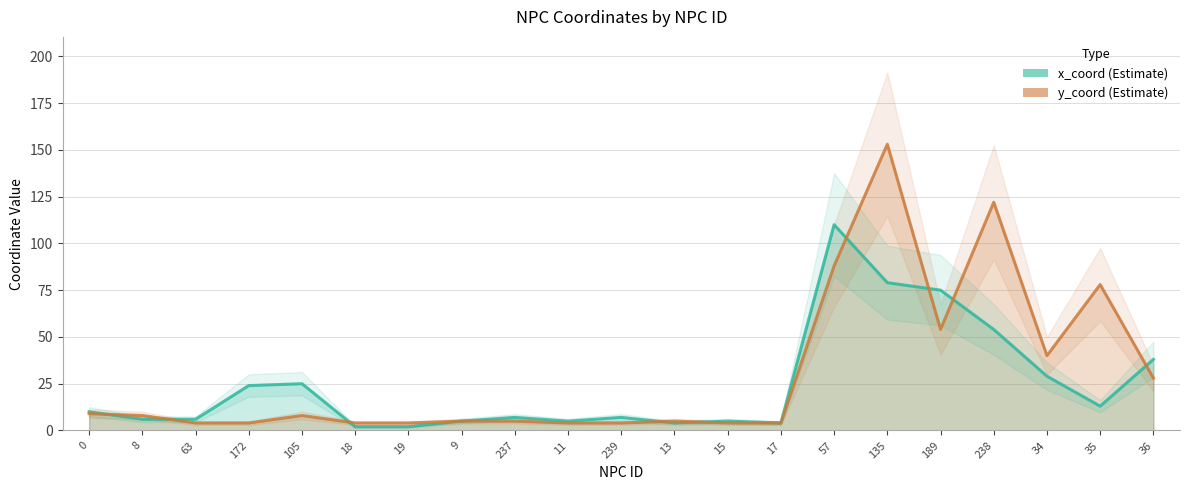

What is the difference between the y_coord values at 18 and 238?

118